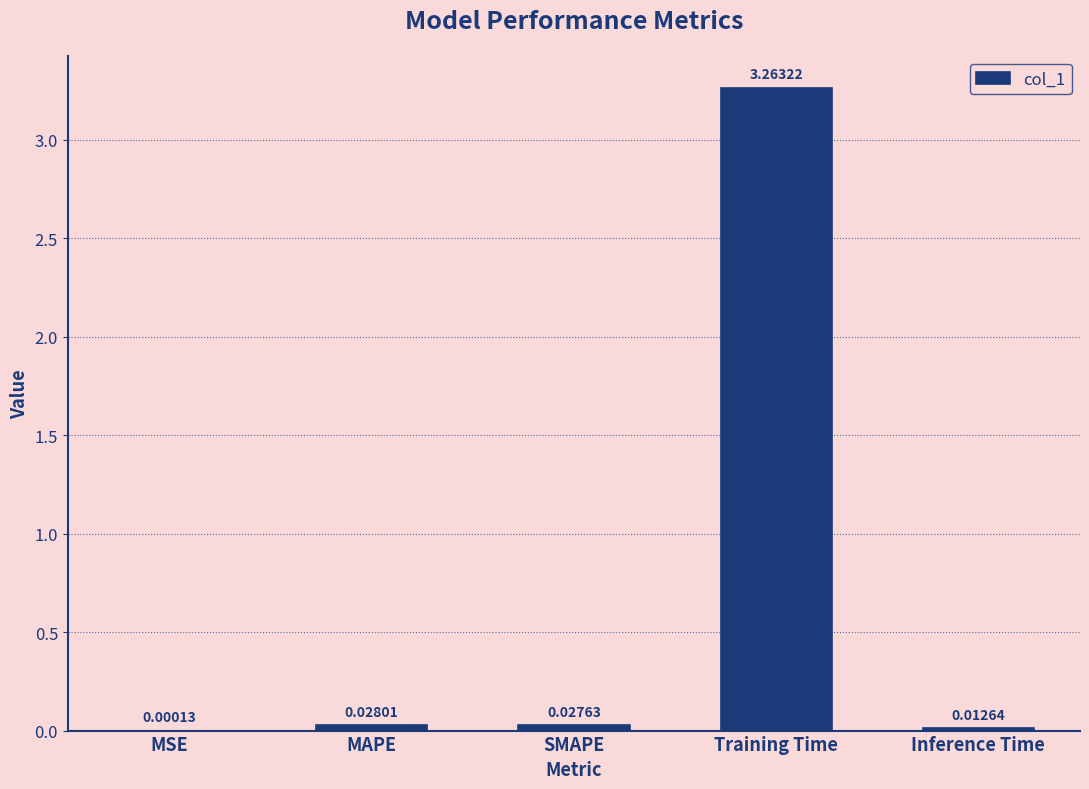

Which category has the highest value across all series?

Training Time